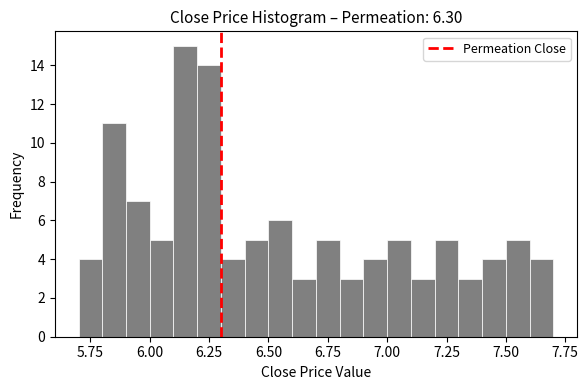

Read against the x-axis, roughly where is the centre of the tallest bar?

6.15